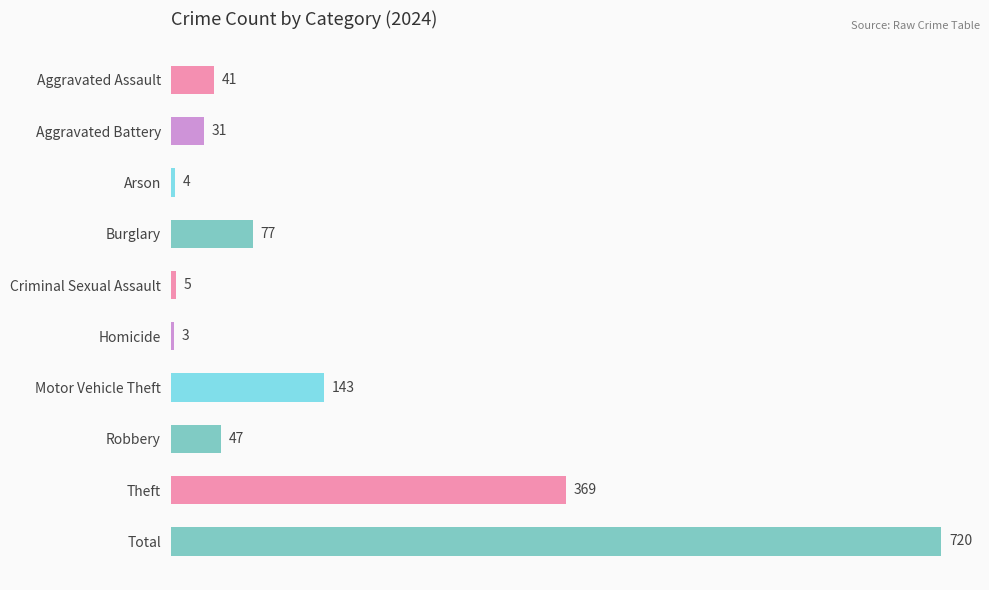

What position from the bottom is Arson?

8